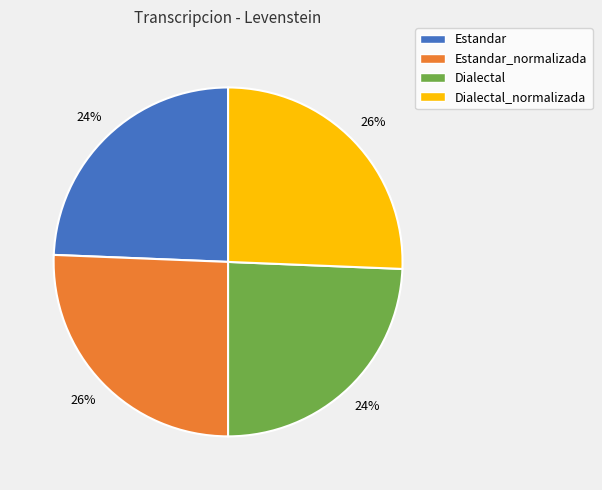

Is it true that Estandar_normalizada is 32% of the pie?

False